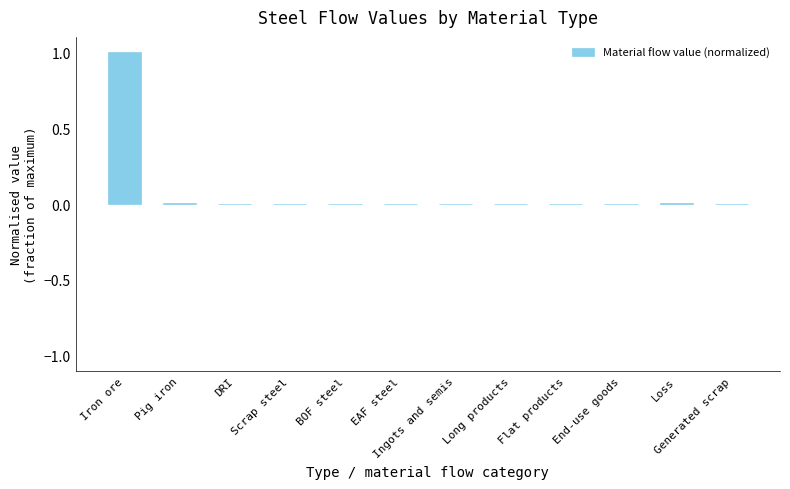

What is the average value?

0.1